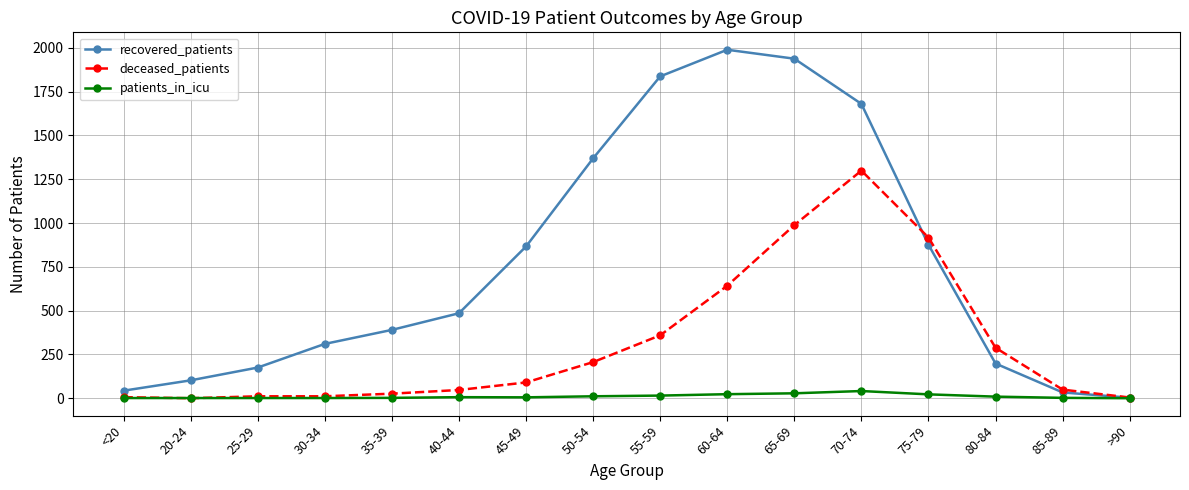

Rank the series by their average value, from highest to lowest.

recovered_patients, deceased_patients, patients_in_icu